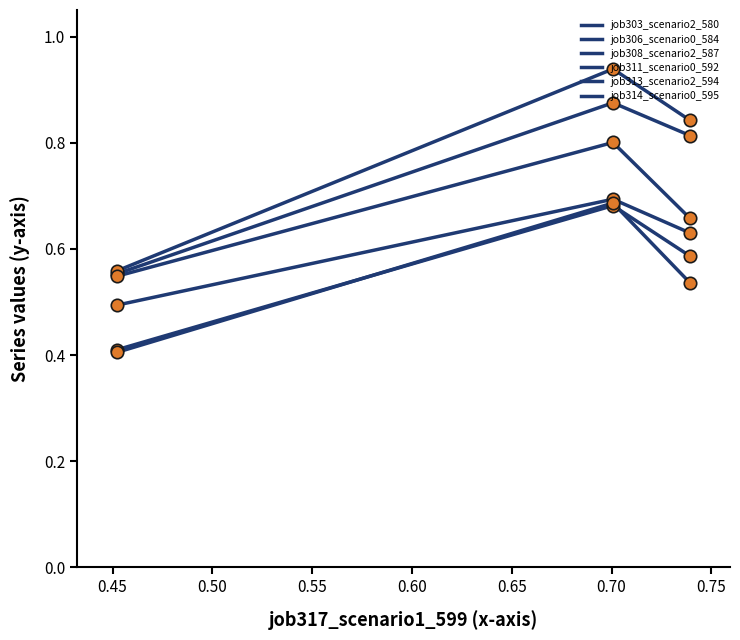

Is this an area chart (filled region under the line)?

No